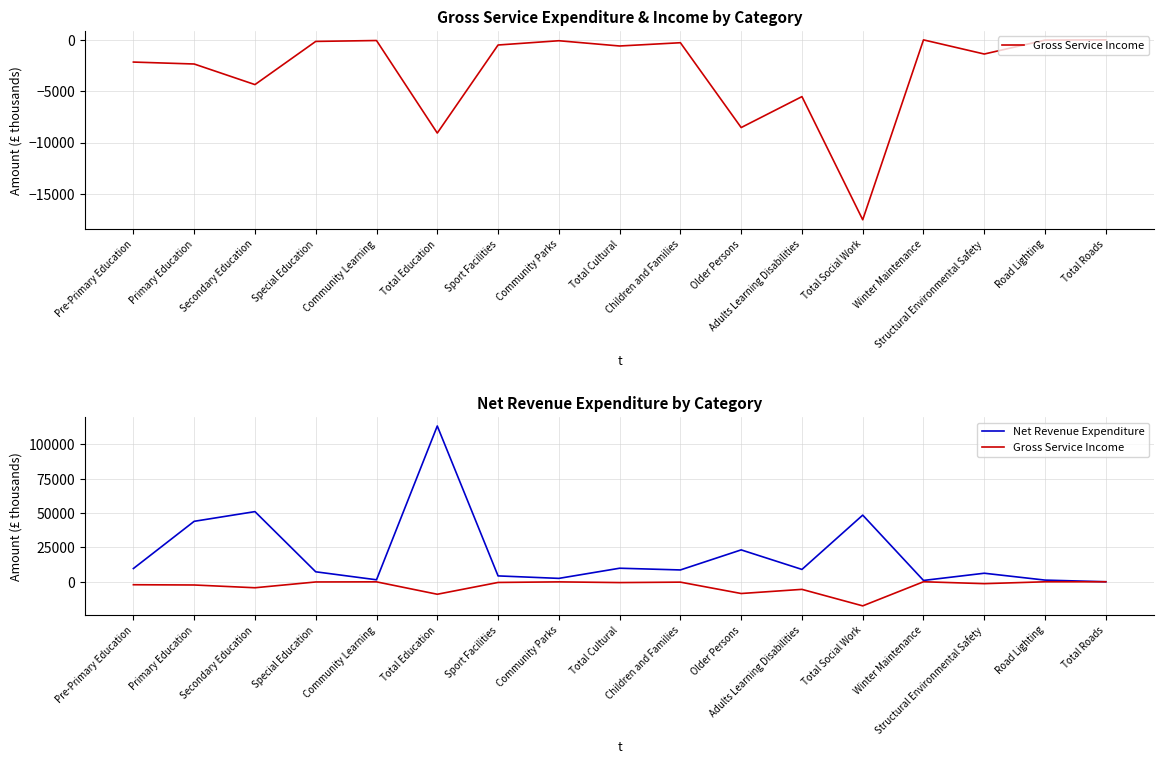

At how many categories does at least one series exceed 21586?

5